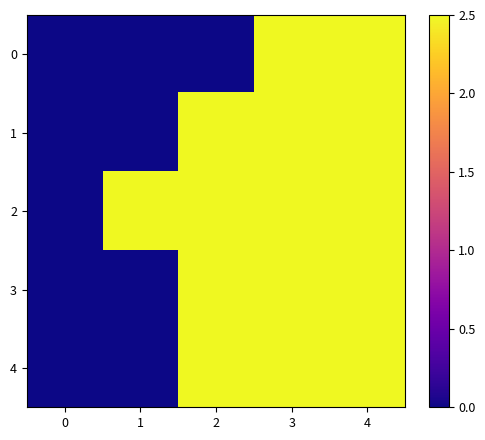

Reading right to left, list all the values displayed in this chart.

row_0: 2.5	2.5	0.0	0.0	0.0
row_1: 2.5	2.5	2.5	0.0	0.0
row_2: 2.5	2.5	2.5	2.5	0.0
row_3: 2.5	2.5	2.5	0.0	0.0
row_4: 2.5	2.5	2.5	0.0	0.0